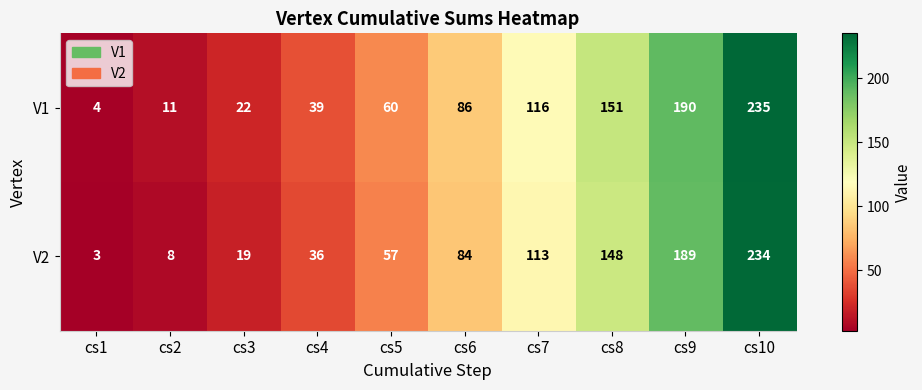

True or false: V2 has a value of 57 at cs5.

True